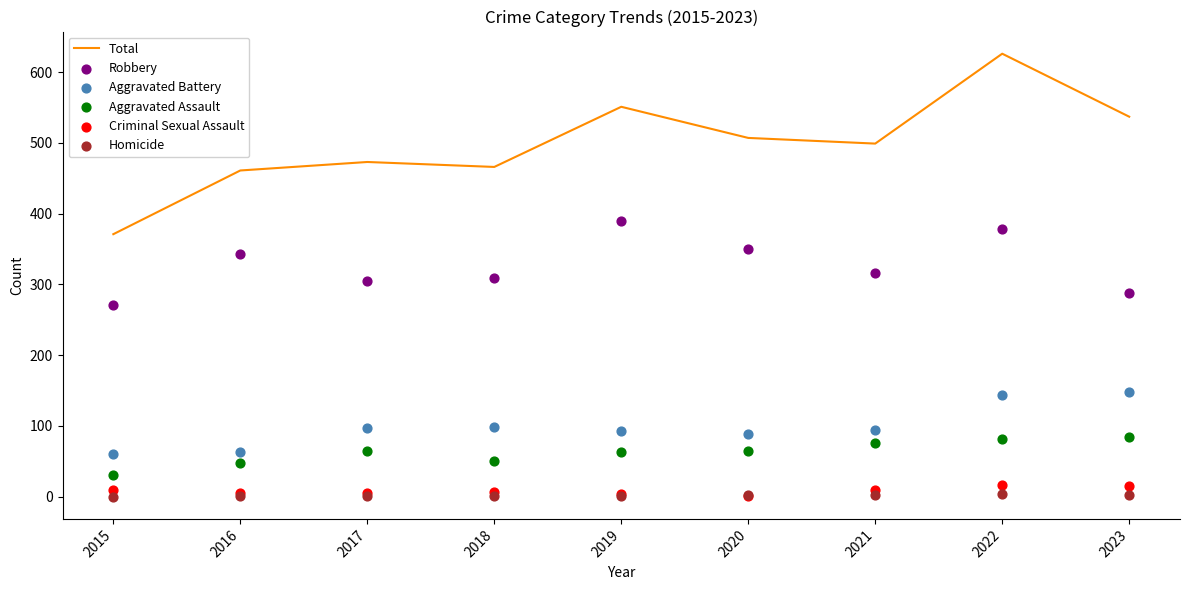

Which series contains the highest Y value?

Total